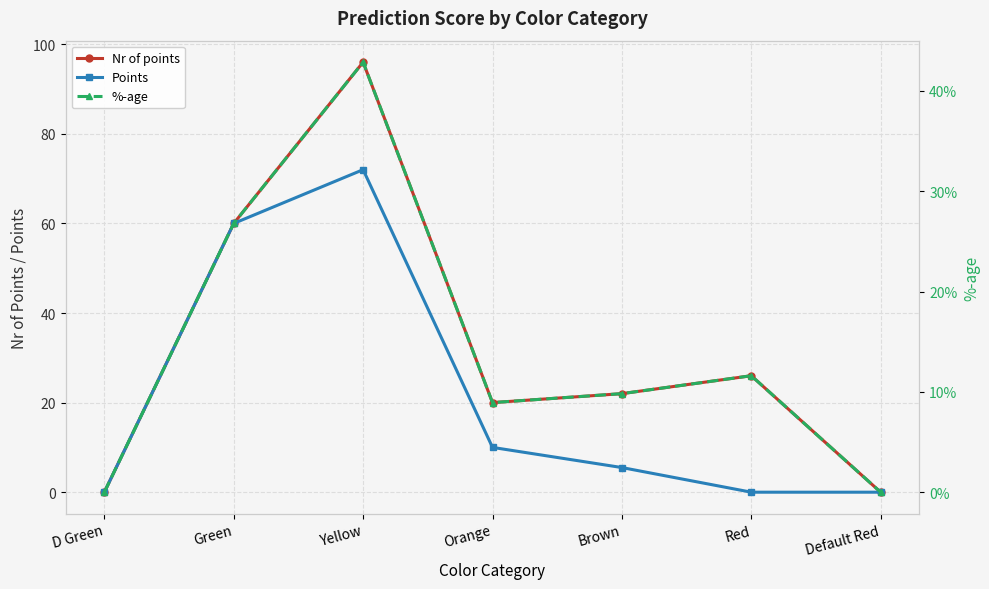

List the series in order of their peak value, highest first.

Nr of points, Points, %-age